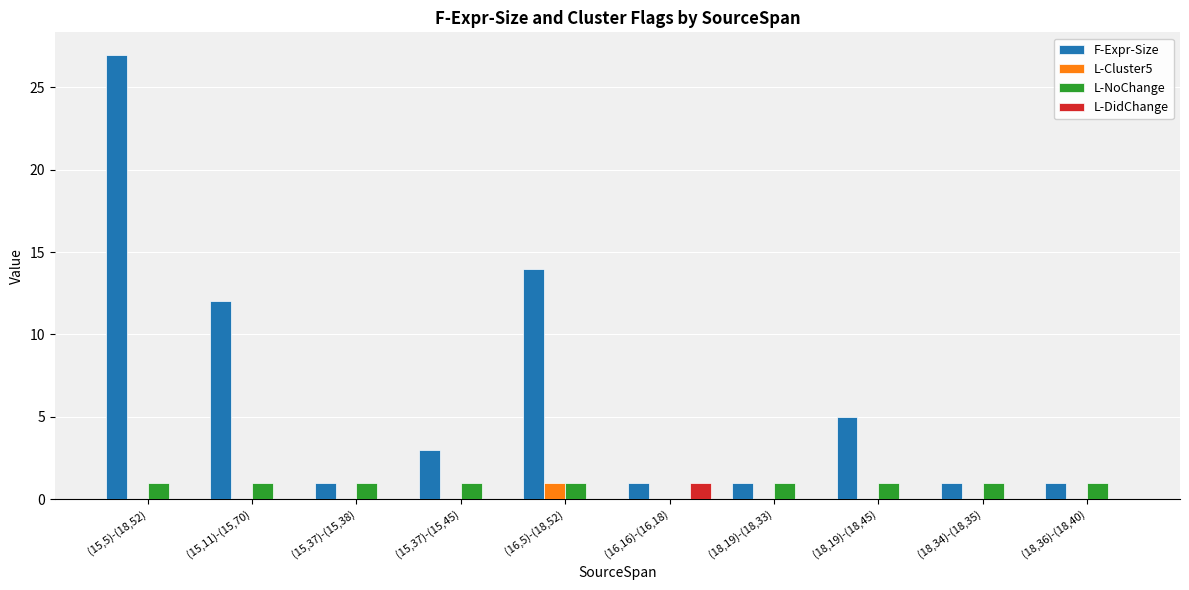

What is the sum of the F-Expr-Size values at (18,19)-(18,33) and (18,36)-(18,40)?

2